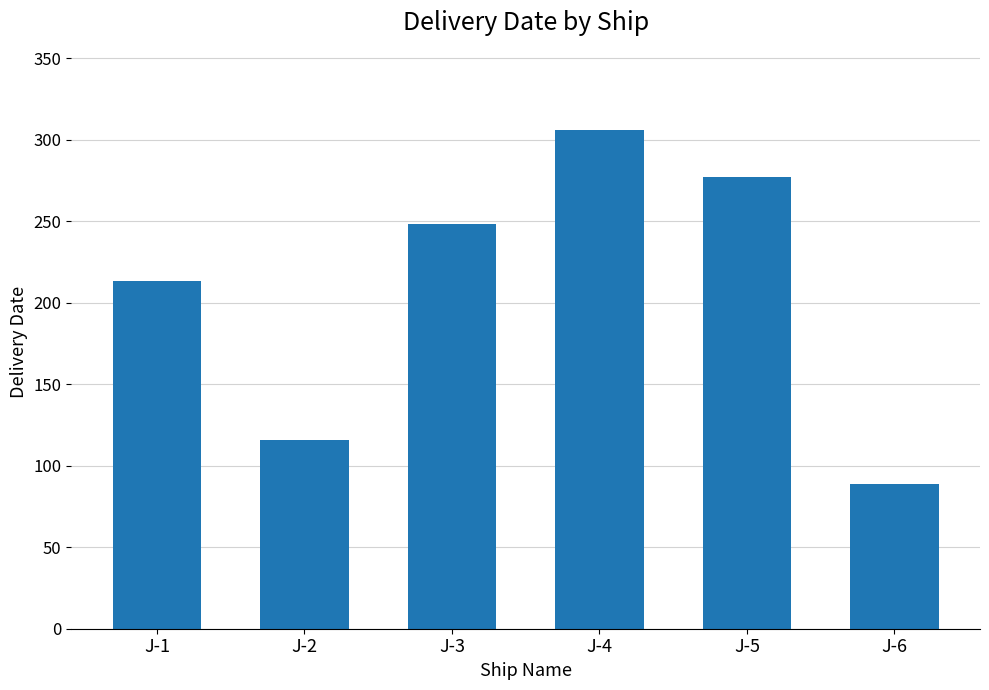

Reading left to right, what are all the values shown in this chart?

J-1=213	J-2=116	J-3=248	J-4=306	J-5=277	J-6=89